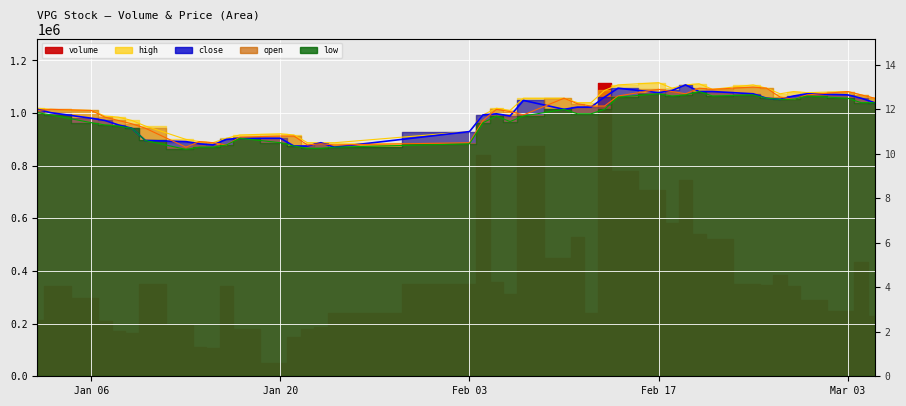

Count the number of categories in the chart.

40